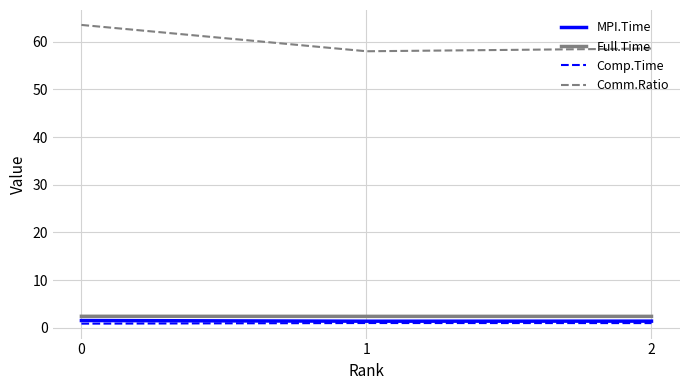

What is the total value across all series at 0?

68.4